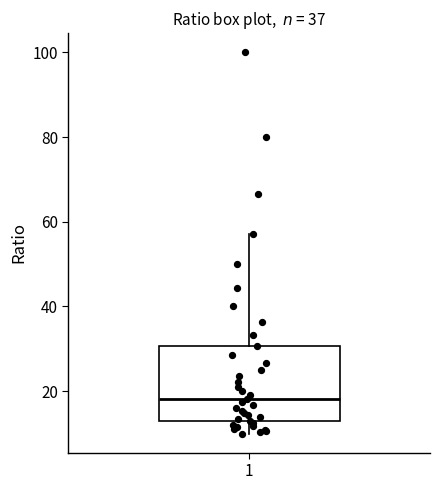

Read this box plot against the y-axis: the position of the median line, the range covered by the box, and the ends of both whiskers. The values are not printed on the chart, so give them approximately, as read against the axis.

median 18, box 12 to 30, whiskers 10 to 58